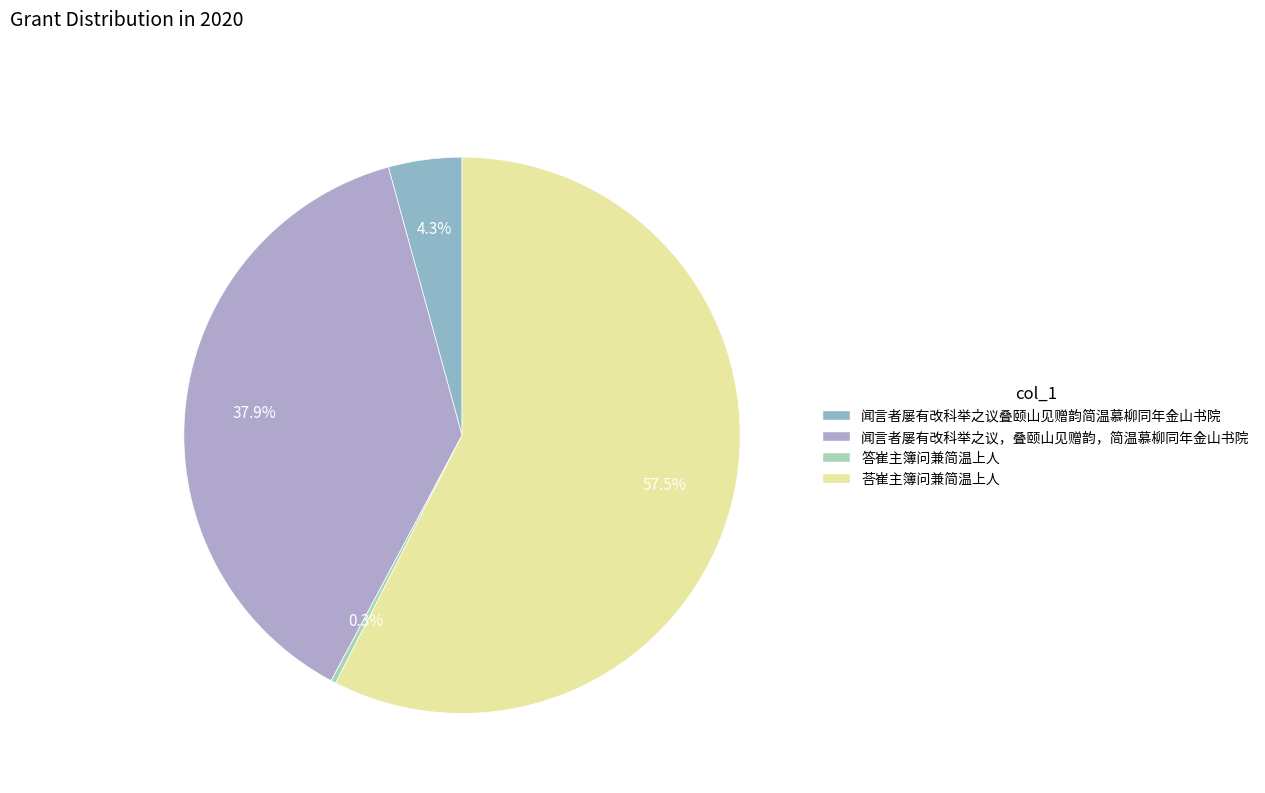

What is the change in value from 闻言者屡有改科举之议叠颐山见赠韵简温慕柳同年金山书院 to 闻言者屡有改科举之议，叠颐山见赠韵，简温慕柳同年金山书院?

+675063